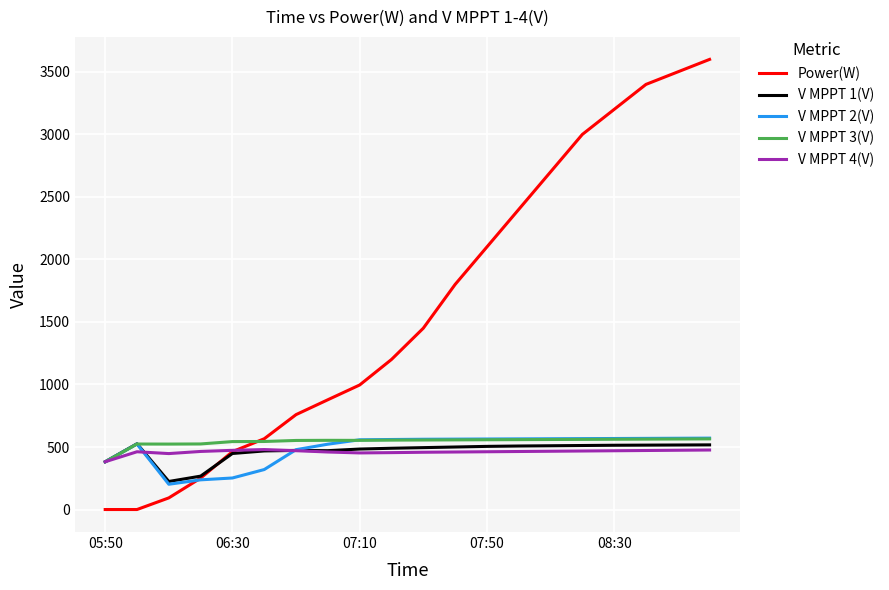

Which series has the largest range (max minus min)?

Power(W)